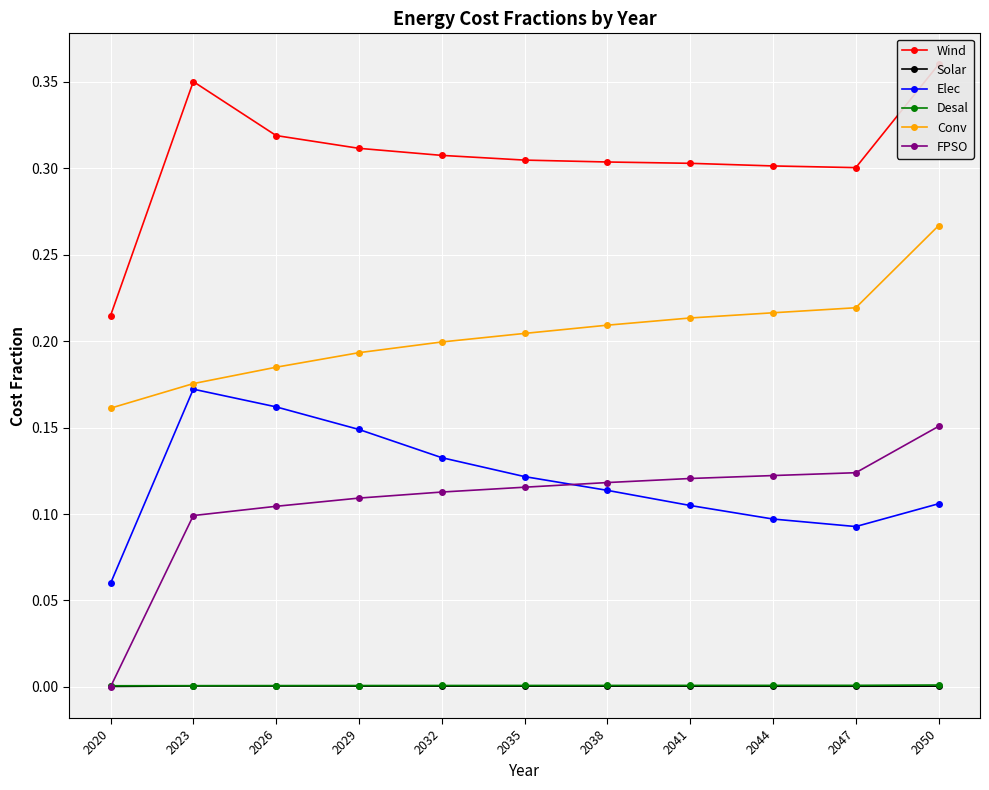

What is the value of the FPSO point at the 8th from the left?

0.1